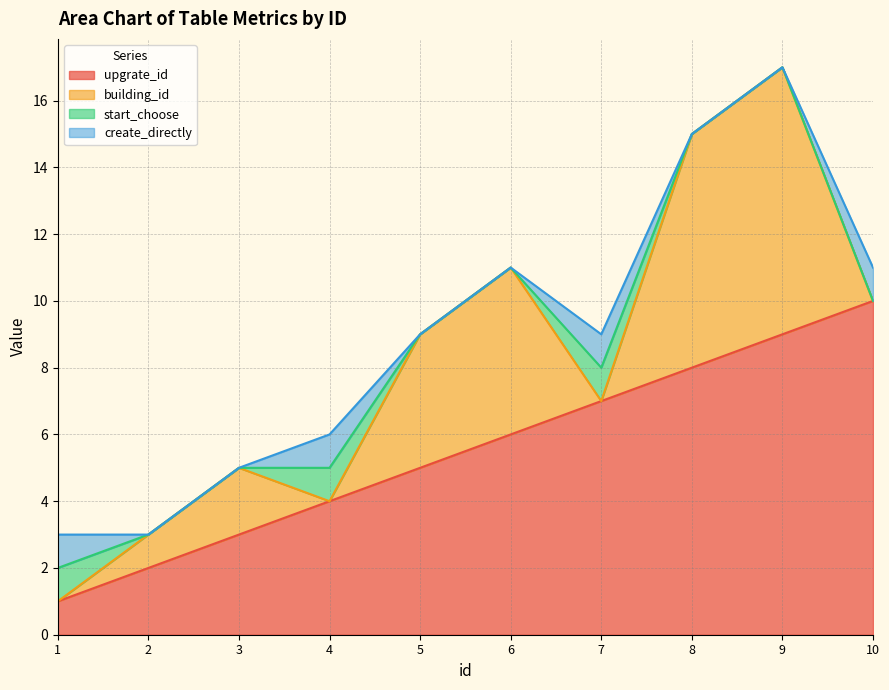

The value of upgrate_id at 6 is 6. True or false?

True